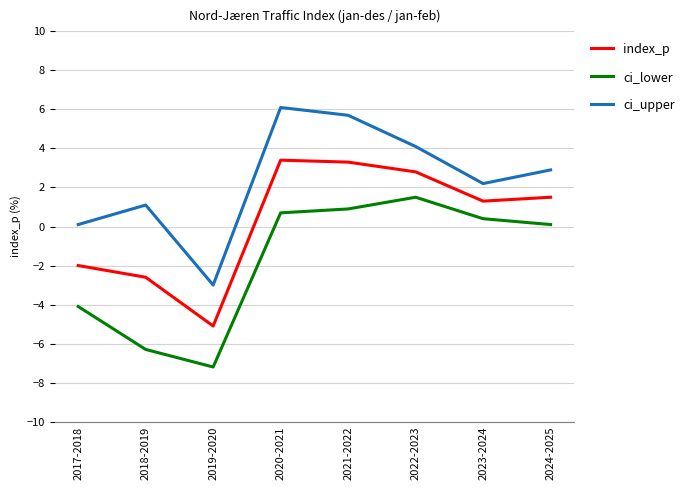

Where does the ci_upper series first go above 2?

2020-2021